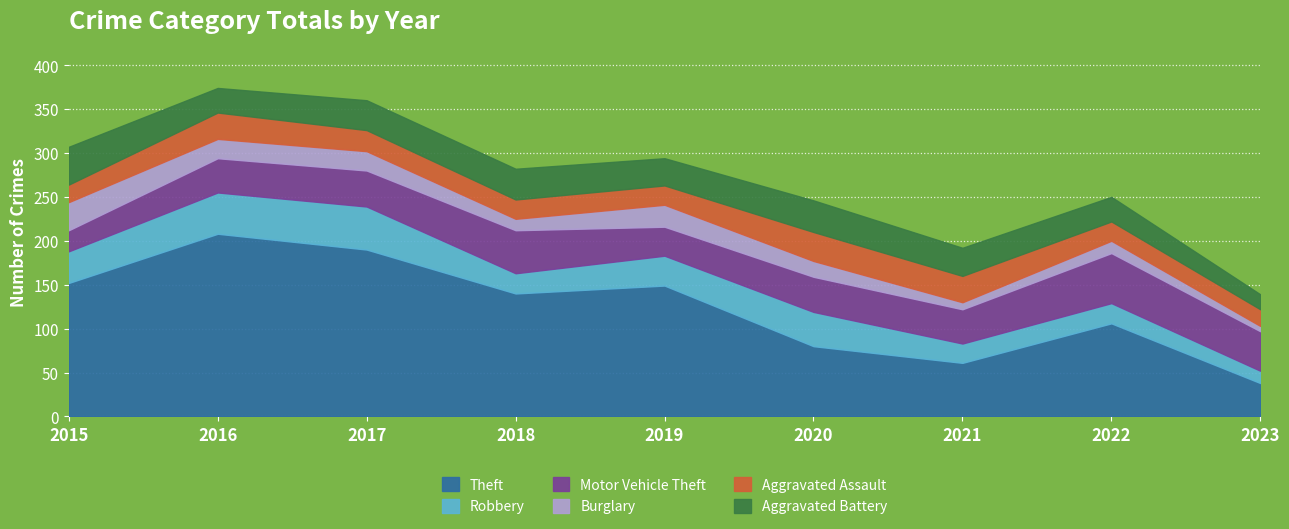

Reading right to left, what are all the values shown in this chart?

Theft: 2023=38	2022=106	2021=61	2020=80	2019=149	2018=140	2017=190	2016=208	2015=152
Robbery: 2023=14	2022=23	2021=22	2020=39	2019=34	2018=23	2017=49	2016=47	2015=36
Motor Vehicle Theft: 2023=45	2022=57	2021=39	2020=40	2019=33	2018=49	2017=41	2016=39	2015=24
Burglary: 2023=6	2022=14	2021=8	2020=18	2019=25	2018=13	2017=22	2016=22	2015=32
Aggravated Assault: 2023=19	2022=22	2021=30	2020=33	2019=22	2018=22	2017=24	2016=30	2015=20
Aggravated Battery: 2023=17	2022=28	2021=32	2020=36	2019=31	2018=35	2017=34	2016=28	2015=43